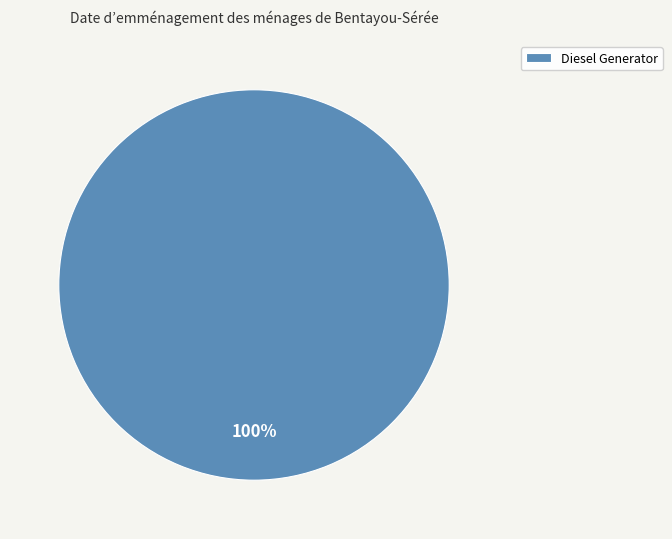

Does any single category account for the majority?

Yes